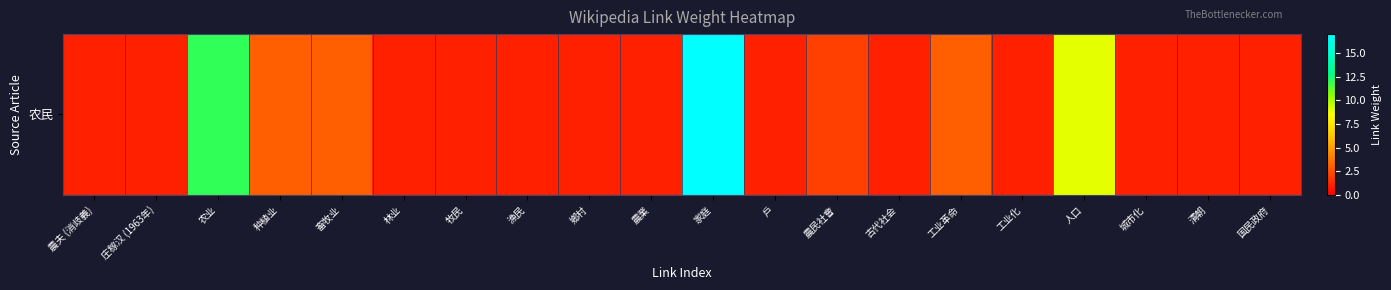

Reading right to left, extract all data points from this chart.

1	1	1	9	1	3	1	2	1	17	1	1	1	1	1	3	3	12	1	1